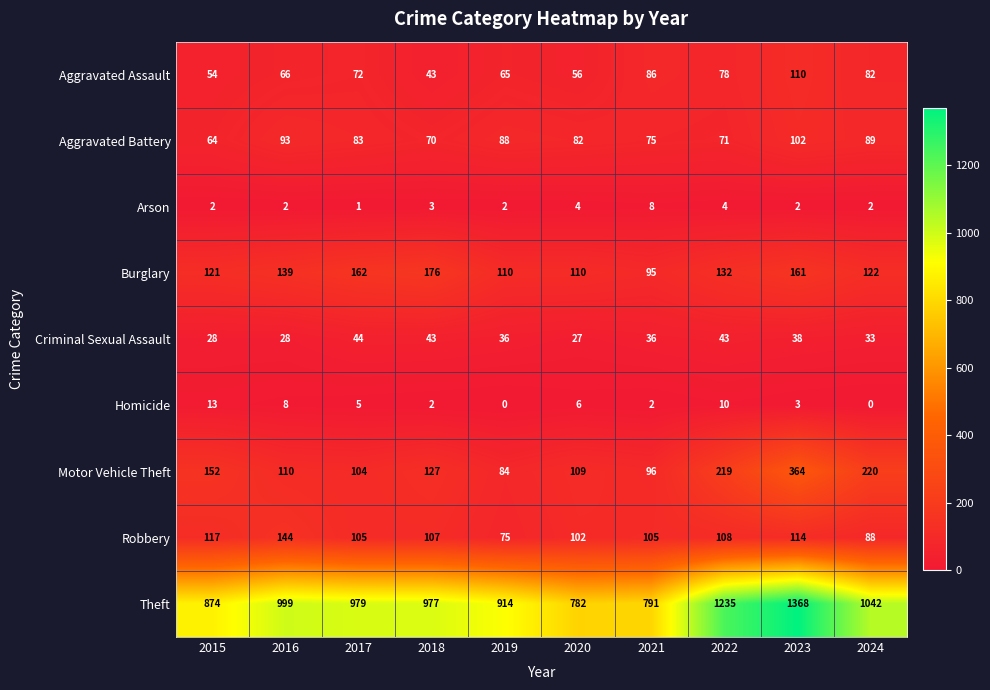

True or false: Theft has a value of 690 at 2023.

False